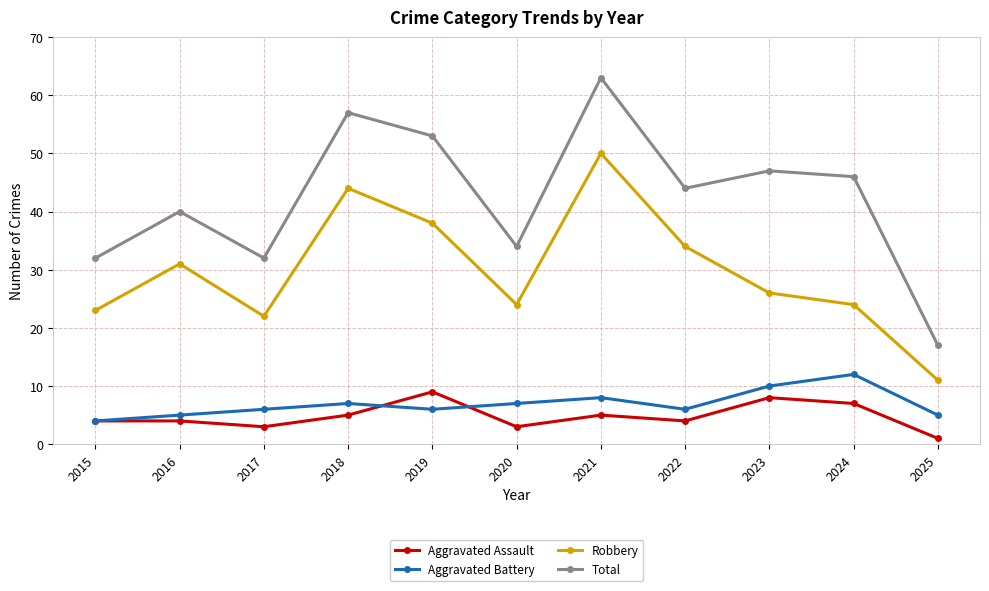

At 2025, list the series in order from largest to smallest.

Total, Robbery, Aggravated Battery, Aggravated Assault